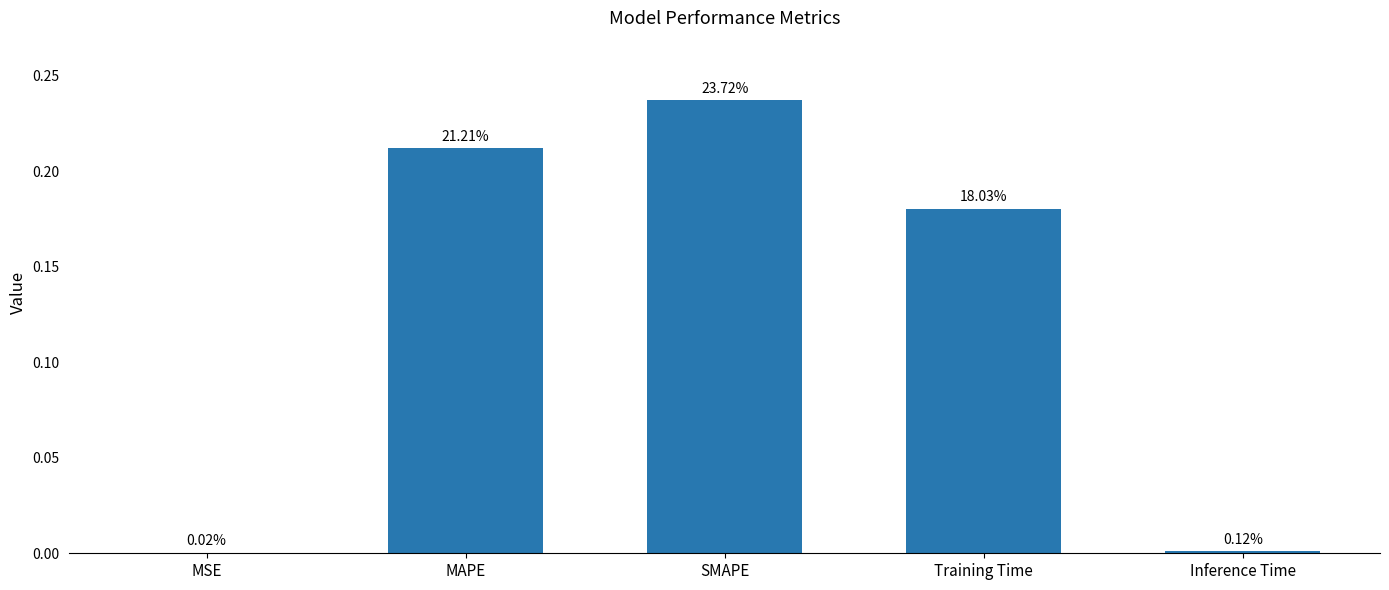

List the labels in order of value, smallest first.

MSE, Inference Time, Training Time, MAPE, SMAPE